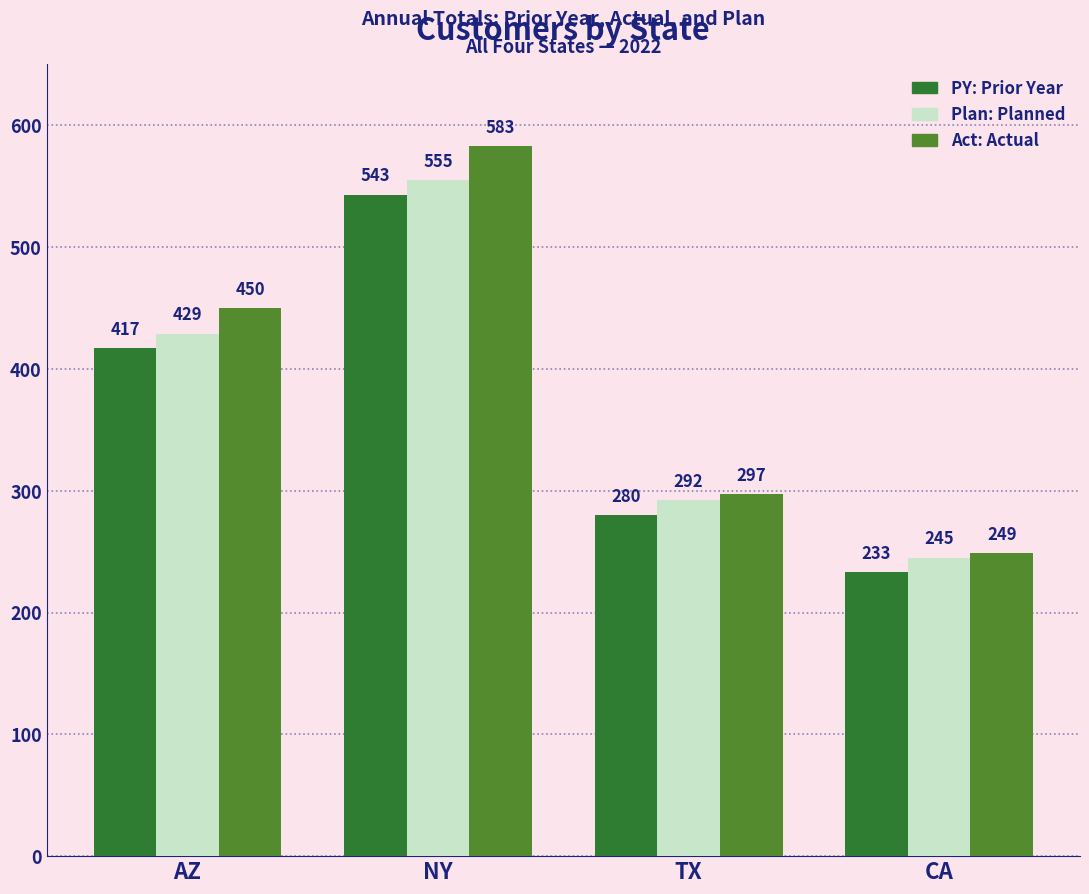

At which category is the sum across all series the highest?

NY